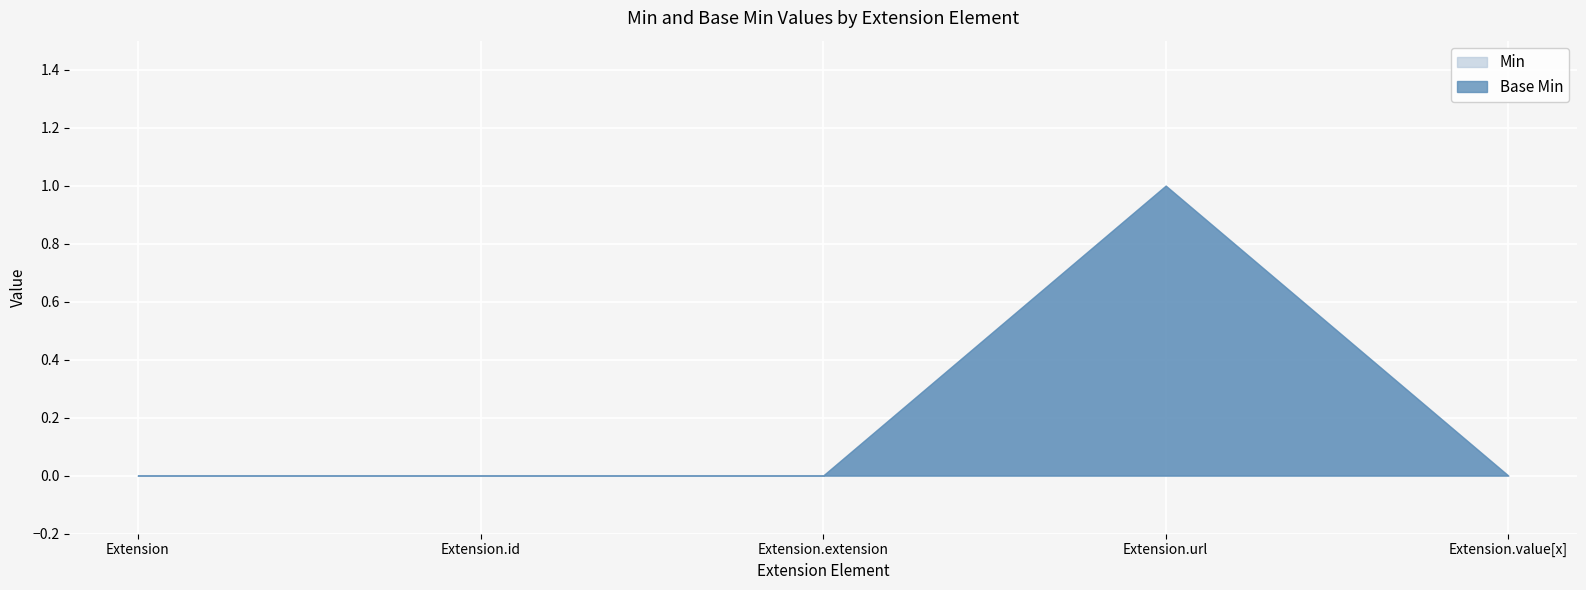

Reading left to right, list all the values displayed in this chart.

Base Min: 0	0	0	1	0
Min: 0	0	0	1	0